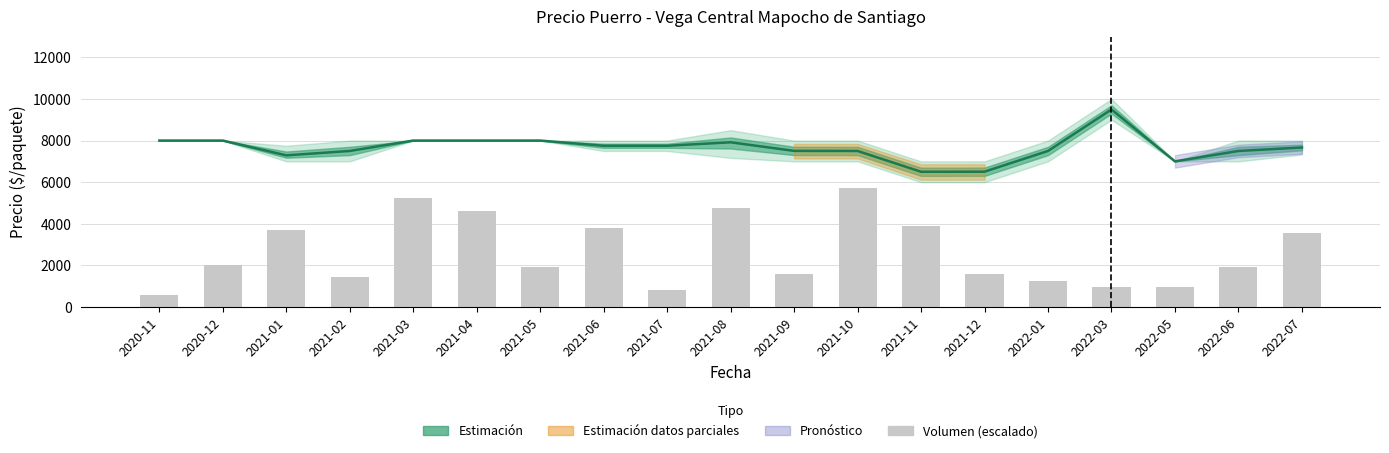

At which label is the value closest to 3144?

2022-07